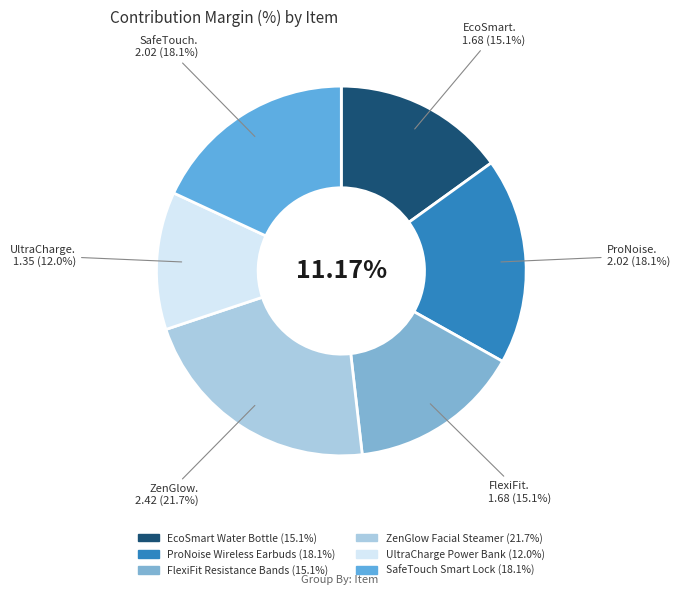

The ZenGlow Facial Steamer slice represents 22% of the pie. True or false?

True